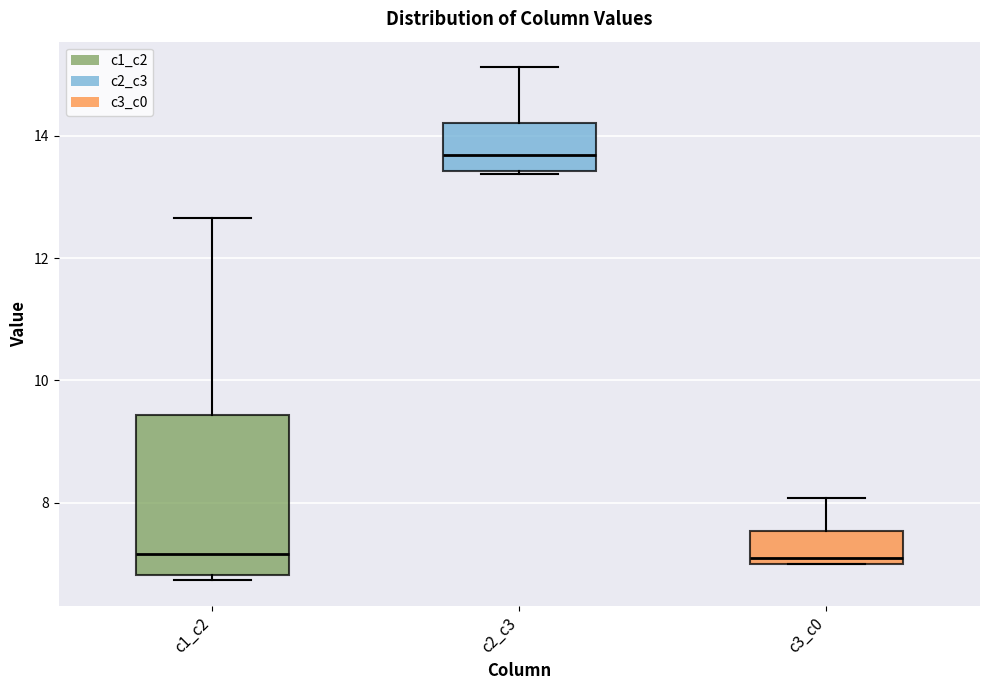

Reading left to right, transcribe this box plot: for each box, give where its median line is, the range the box spans, and where its two whiskers end, as read against the y-axis. The values are not printed on the chart, so give them approximately, as read against the axis.

c1_c2: median 7.2, box 6.8 to 9.4, whiskers 6.8 (just below the box's lower edge) to 12.6
c2_c3: median 13.6, box 13.4 to 14.2, whiskers 13.4 to 15.2
c3_c0: median 7.0 (just above the box's lower edge), box 7.0 to 7.6, whiskers 7.0 to 8.0